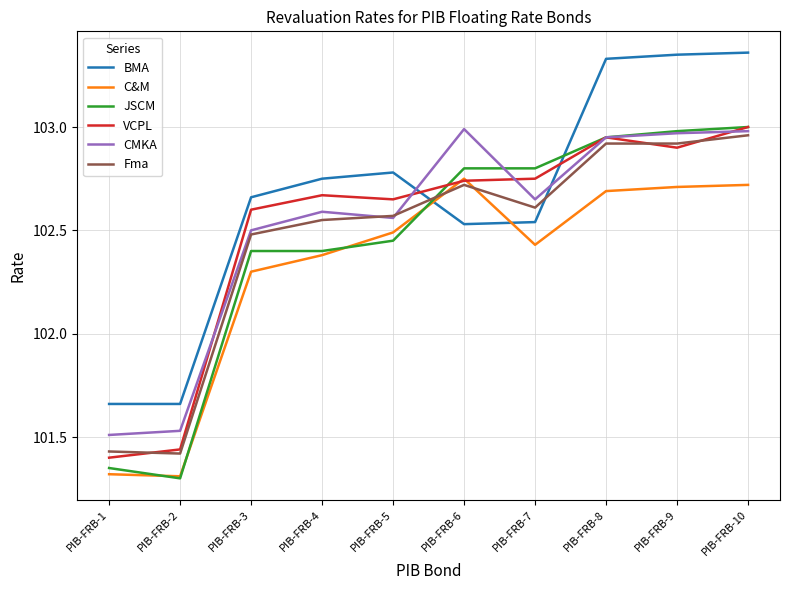

At which label is CMKA closest to 102?

PIB-FRB-2